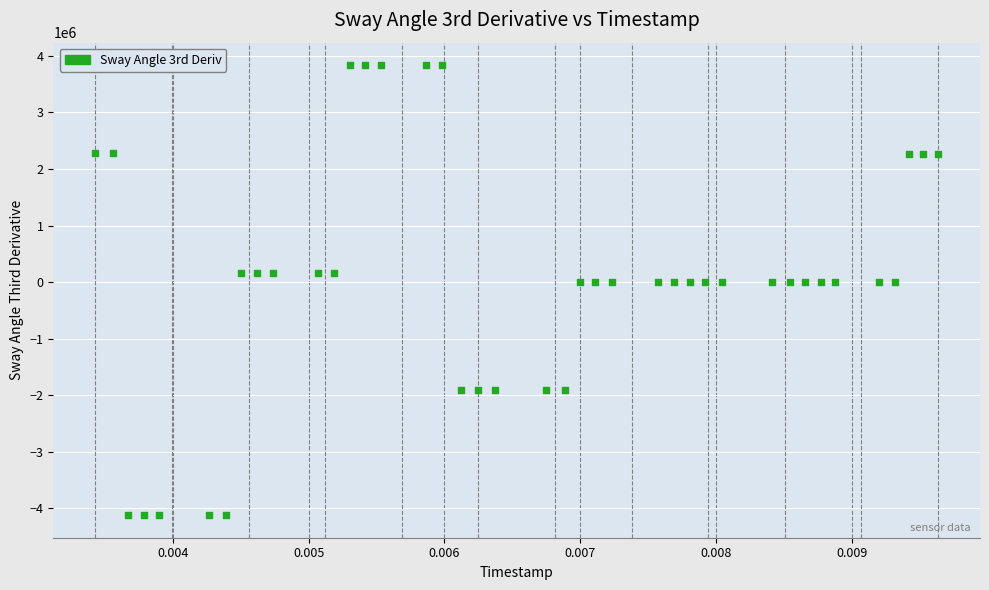

What is the range of Y values (max minus min)?

7955239.9